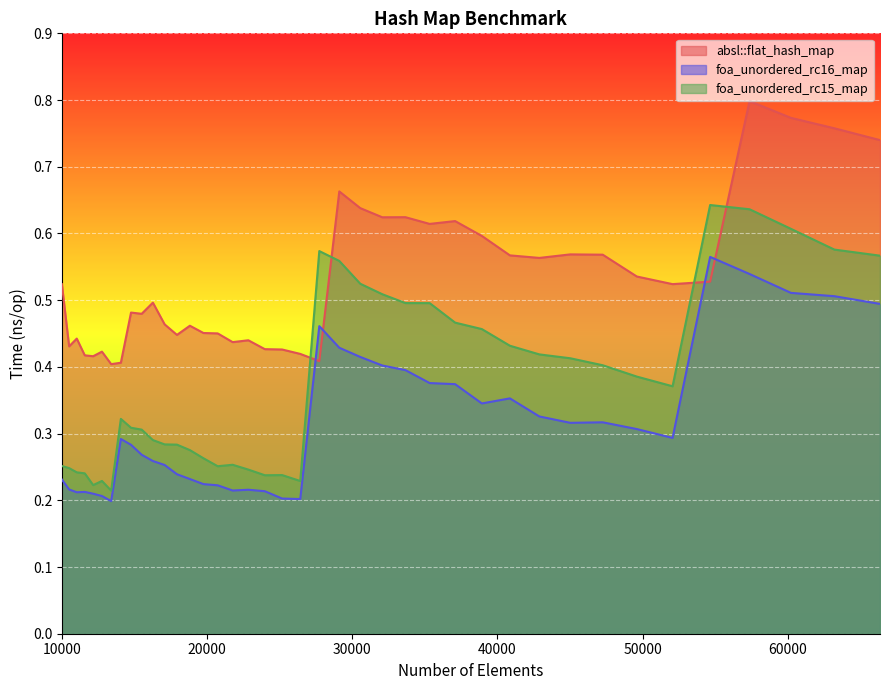

Which series has the largest total across all categories?

absl::flat_hash_map